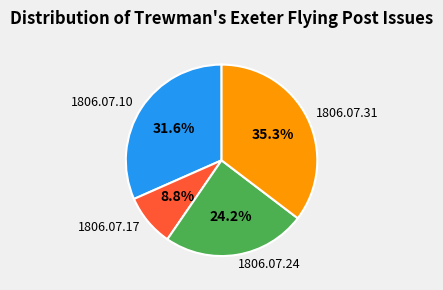

What is the smallest slice in the pie chart?

1806.07.17